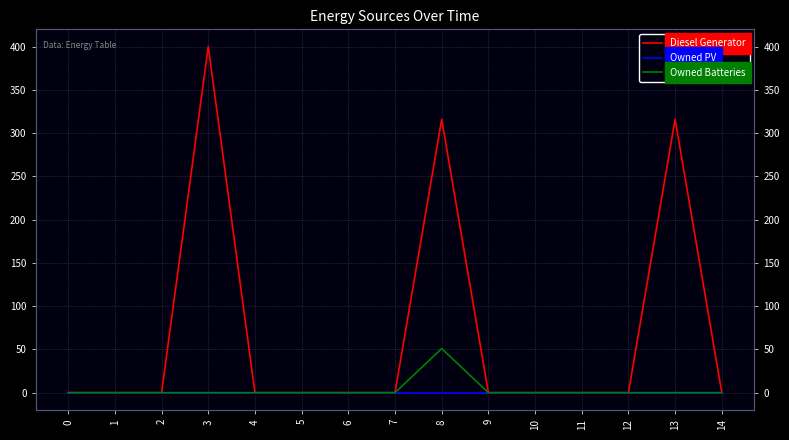

At which category is the sum across all series the highest?

3